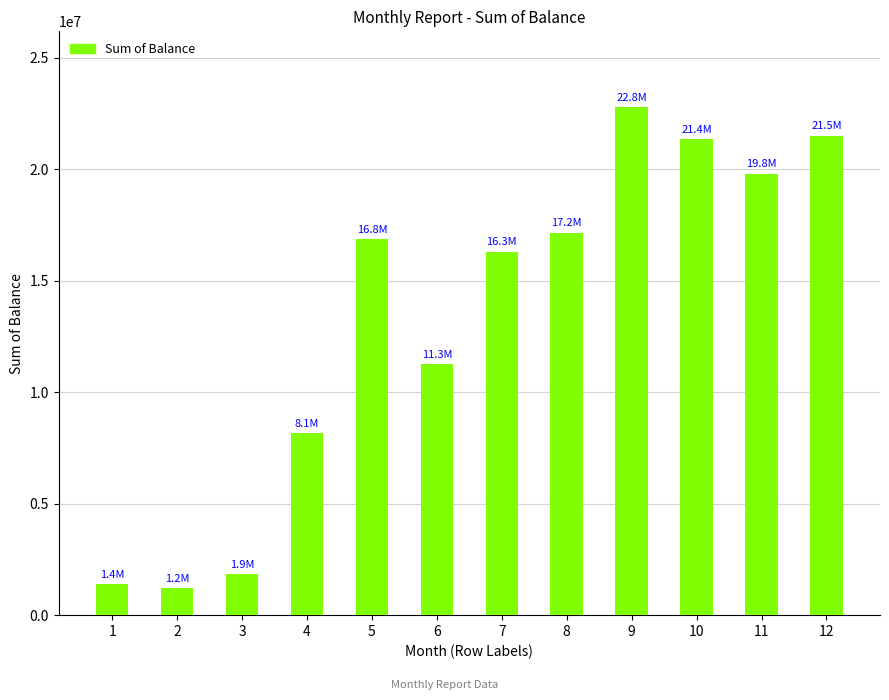

How many bars are there in total?

12